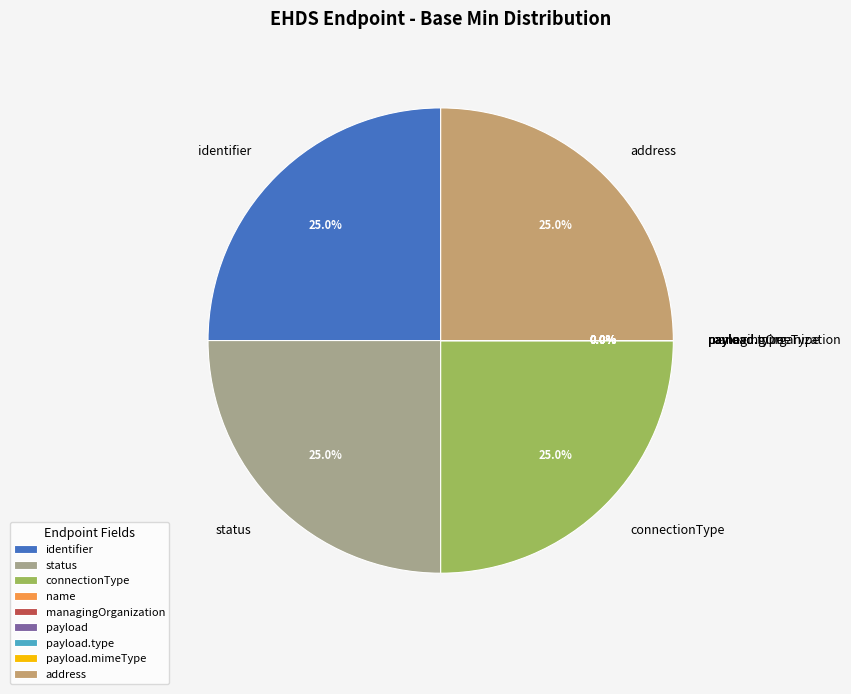

Which category has the smallest portion of the pie?

EHDSEndpoint.name